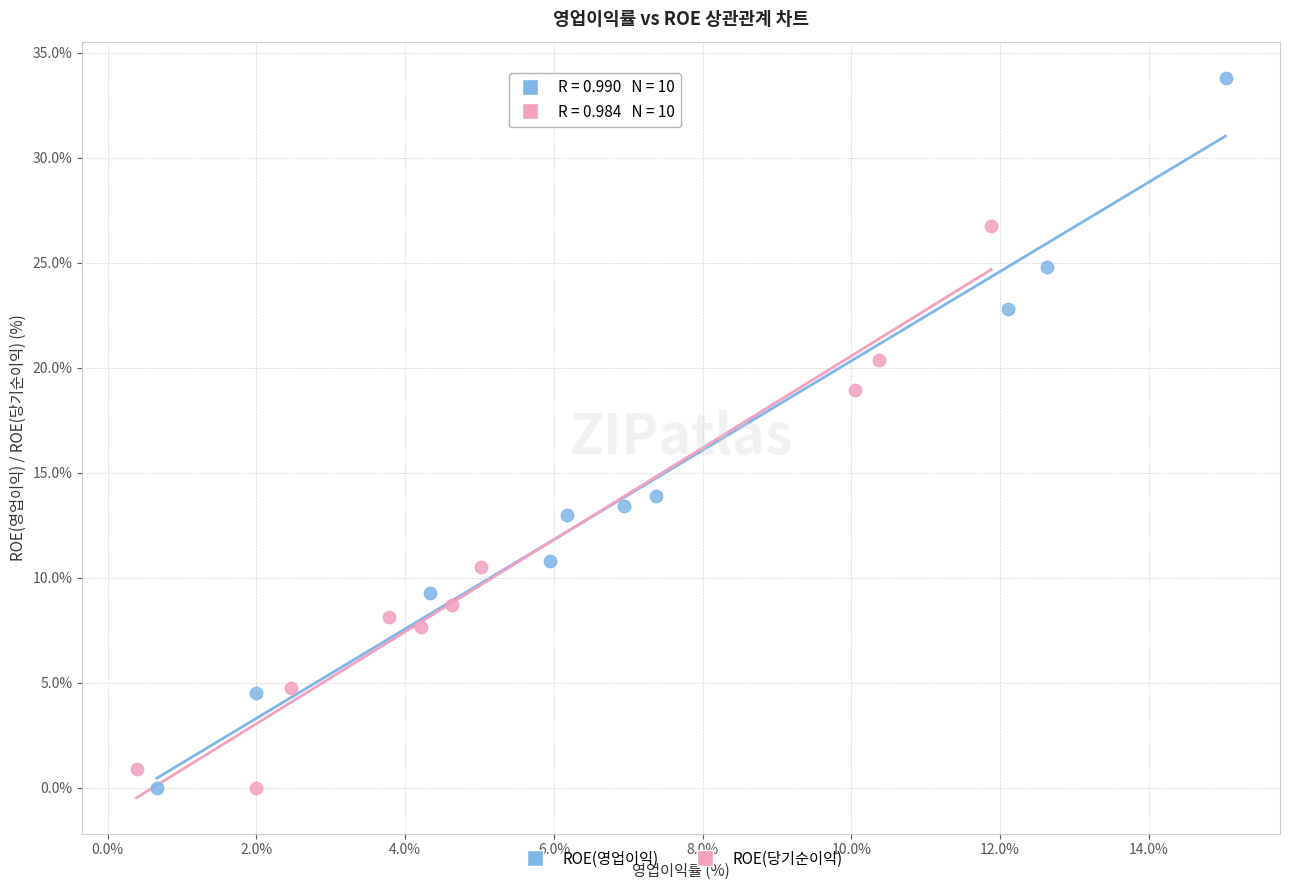

Which series has the largest Y range (max minus min)?

ROE(영업이익)